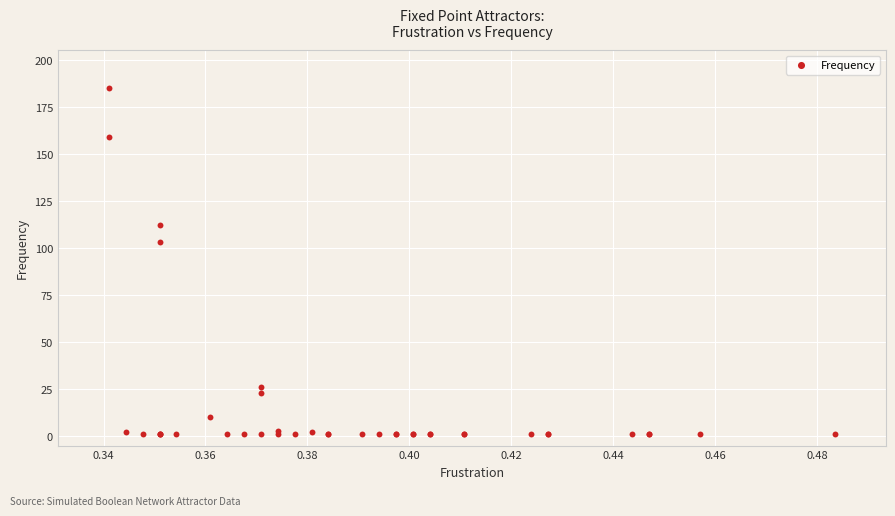

What Y value in the scatter plot is closest to 93?

103